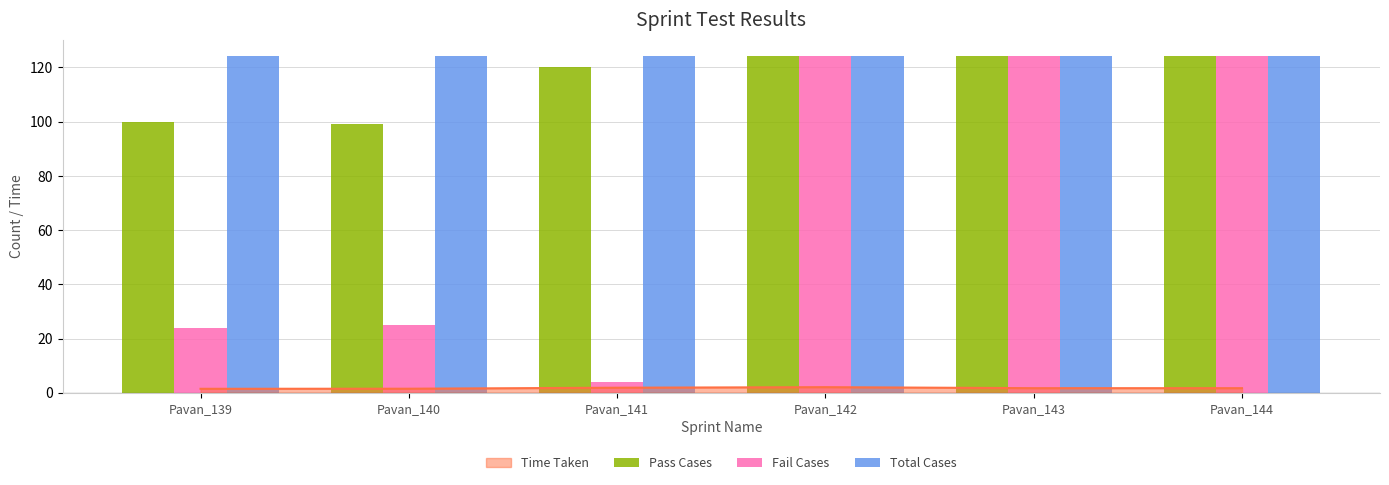

True or false: Fail Cases has a value of 4 at Pavan_141.

True